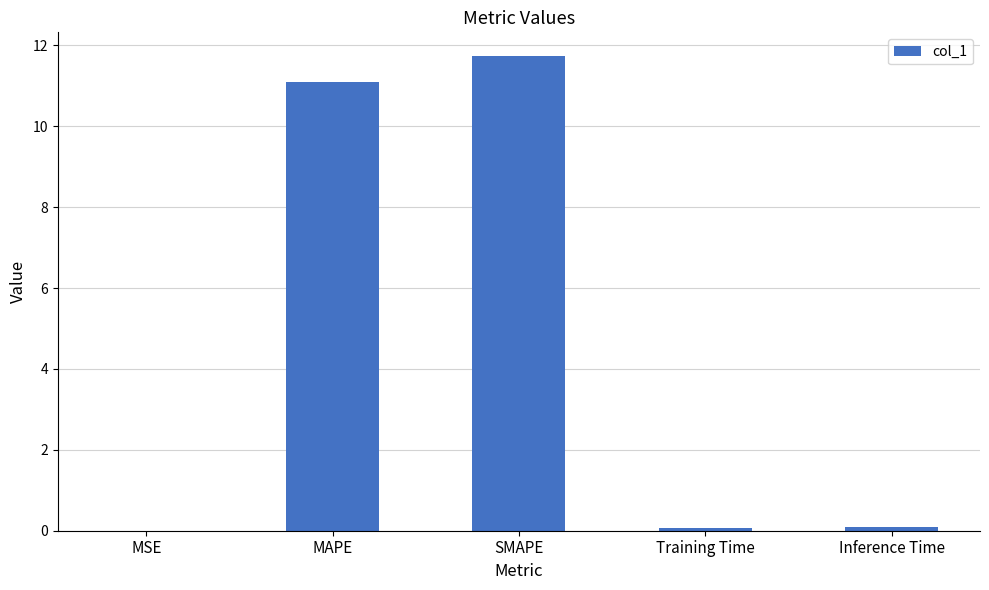

What is the sum of all values?

23.0